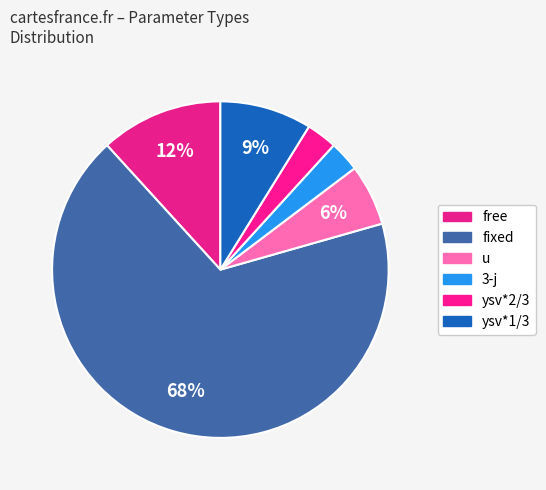

How many segments does this pie chart have?

6